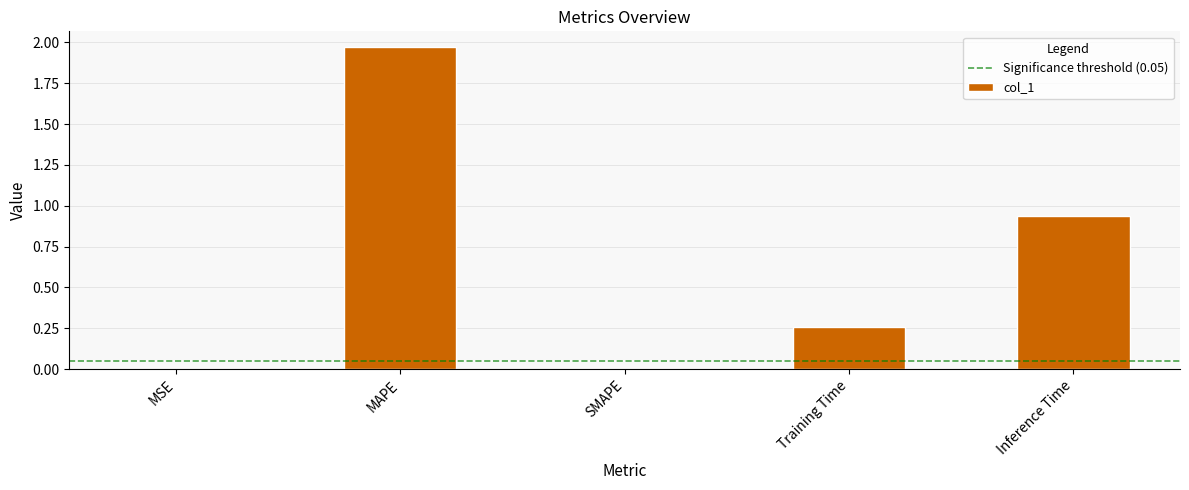

Which has a higher value, Training Time or SMAPE?

Training Time